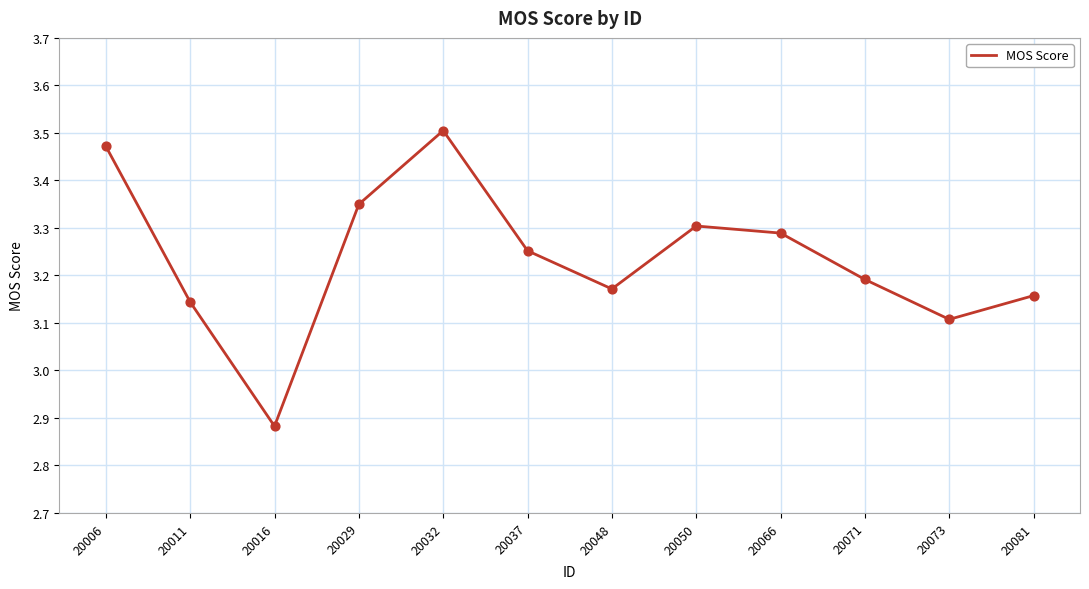

What is the change in value from 20006 to 20071?

-0.3